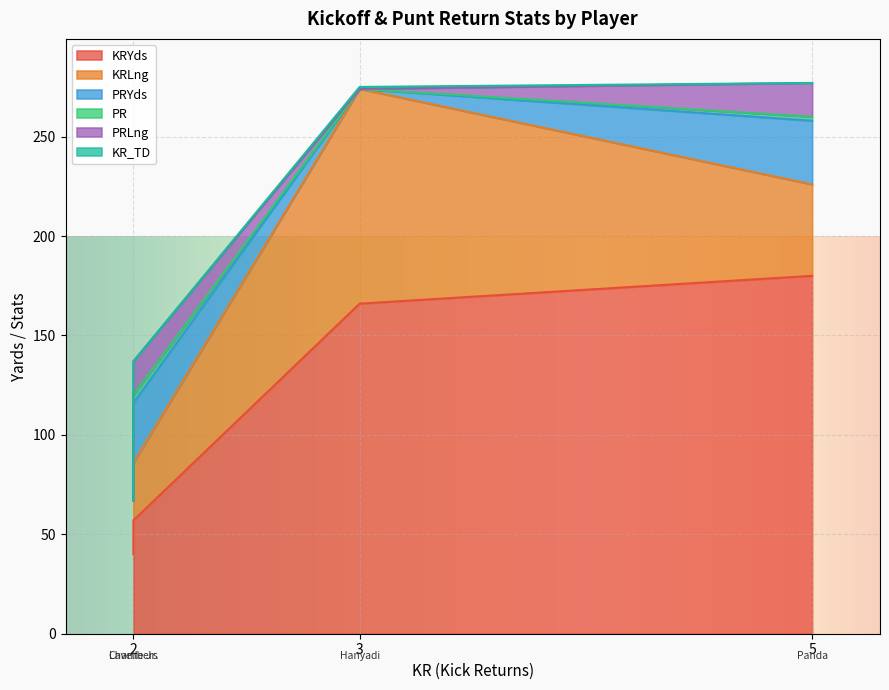

What is the difference between the PRYds values at Panda, F. and Chambers, K.?

32